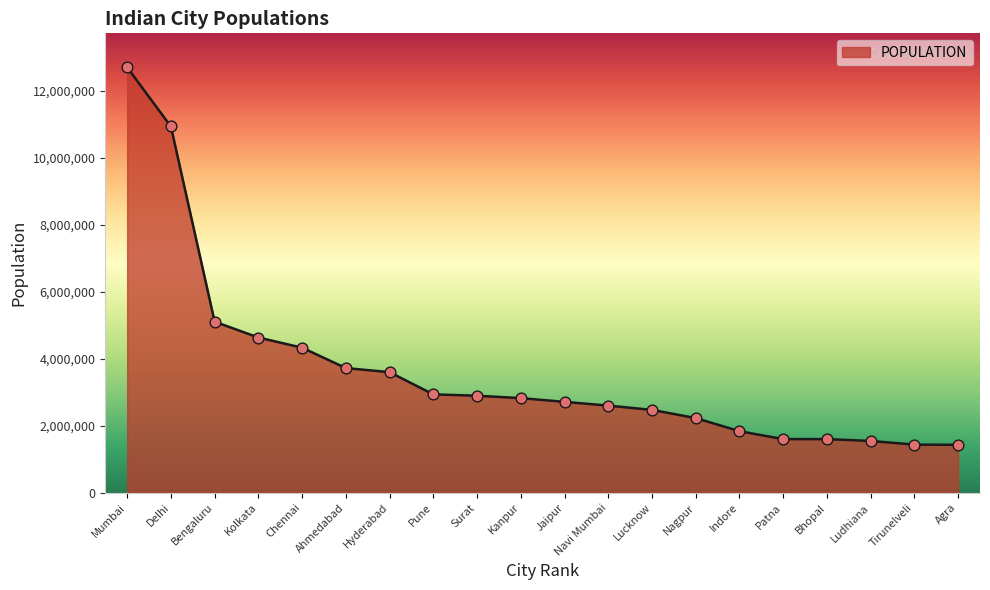

What is the change in value from Hyderabad to Patna?

-1997896